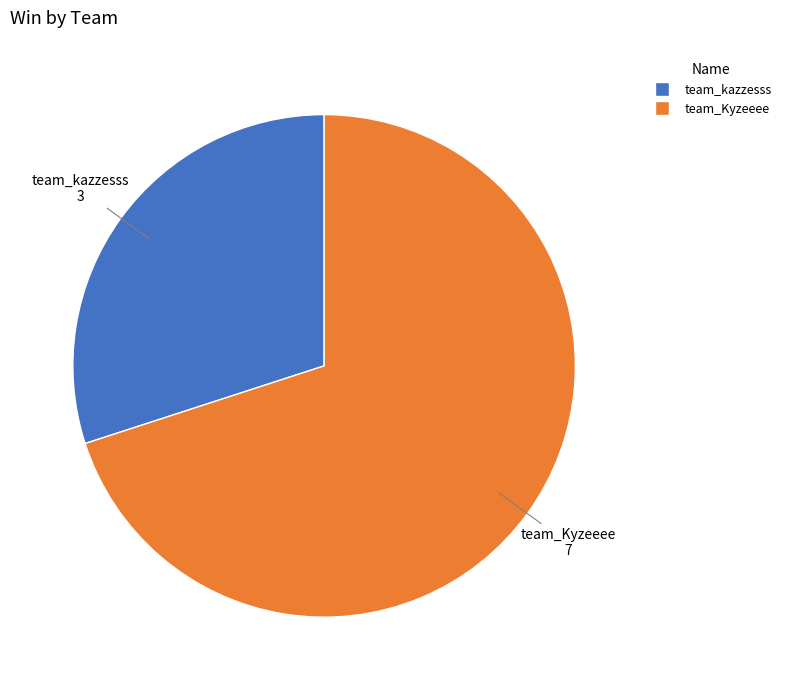

The team_kazzesss slice represents 30% of the pie. True or false?

True